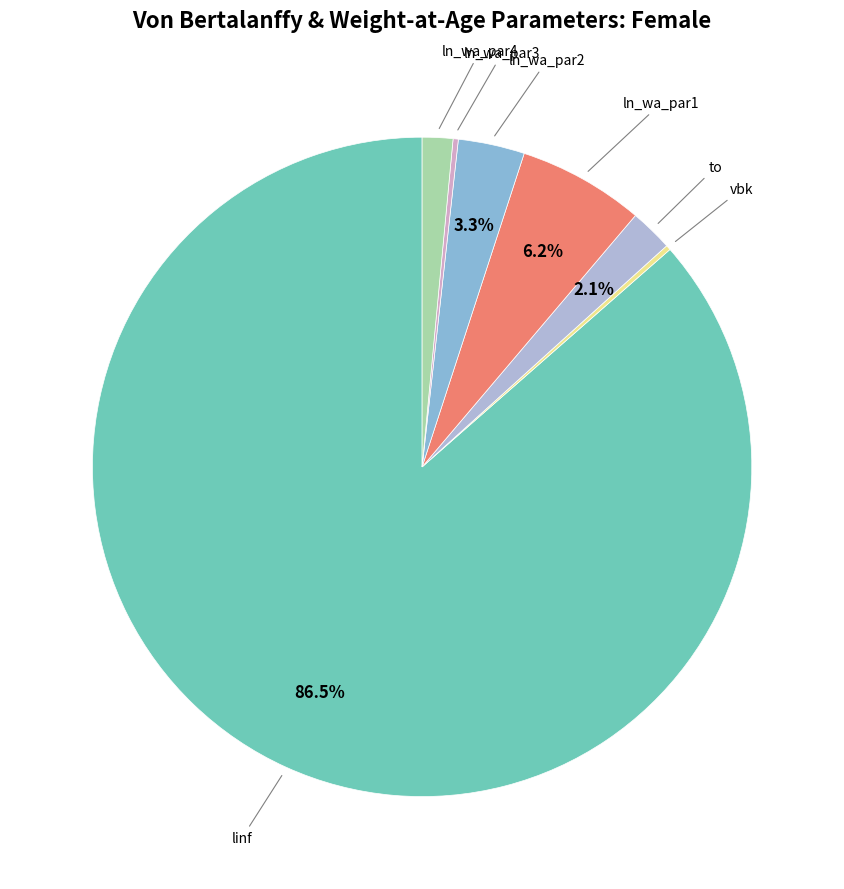

Rank the categories by value from highest to lowest.

linf, ln_wa_par1, ln_wa_par2, to, ln_wa_par4, ln_wa_par3, vbk